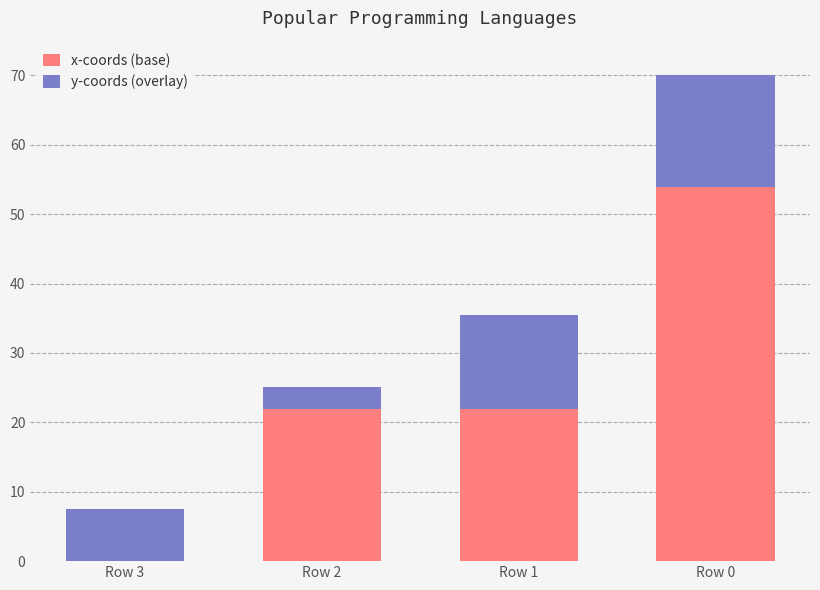

Reading left to right, list the values for the x-coords (base) series.

Row 3=0.0	Row 2=21.9	Row 1=21.9	Row 0=53.9